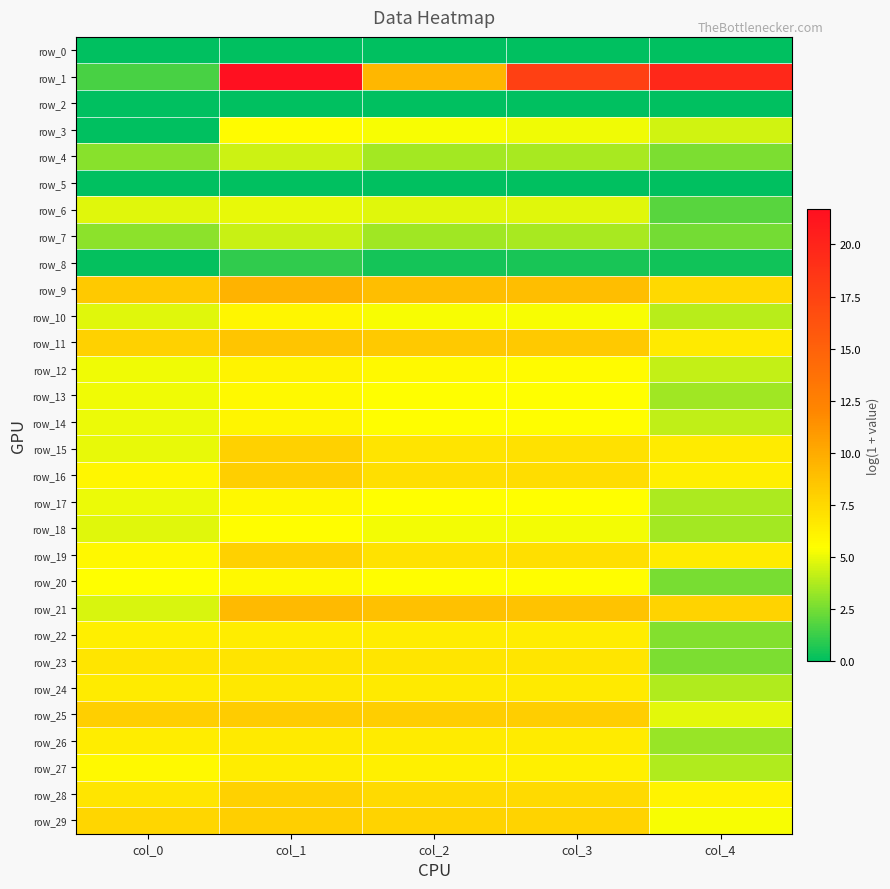

Where is row_15 nearest to the value 6?

col_4